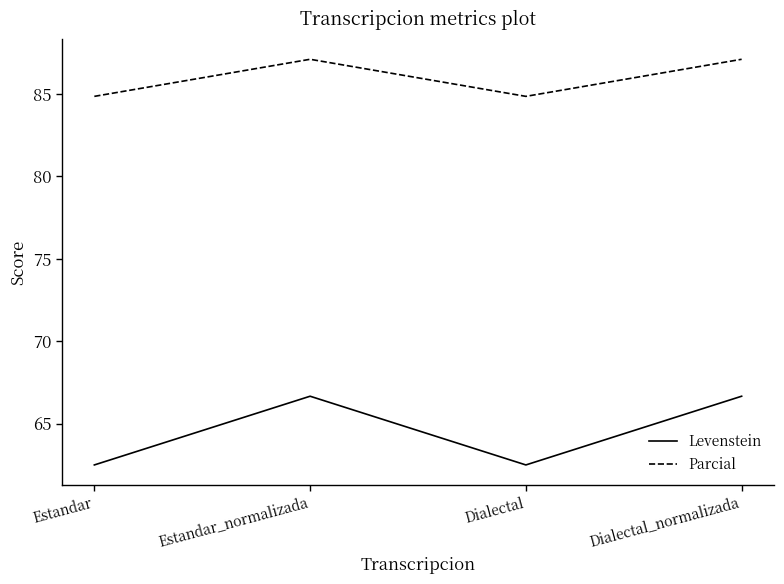

Between Estandar_normalizada and Dialectal, which series saw the biggest shift?

Levenstein